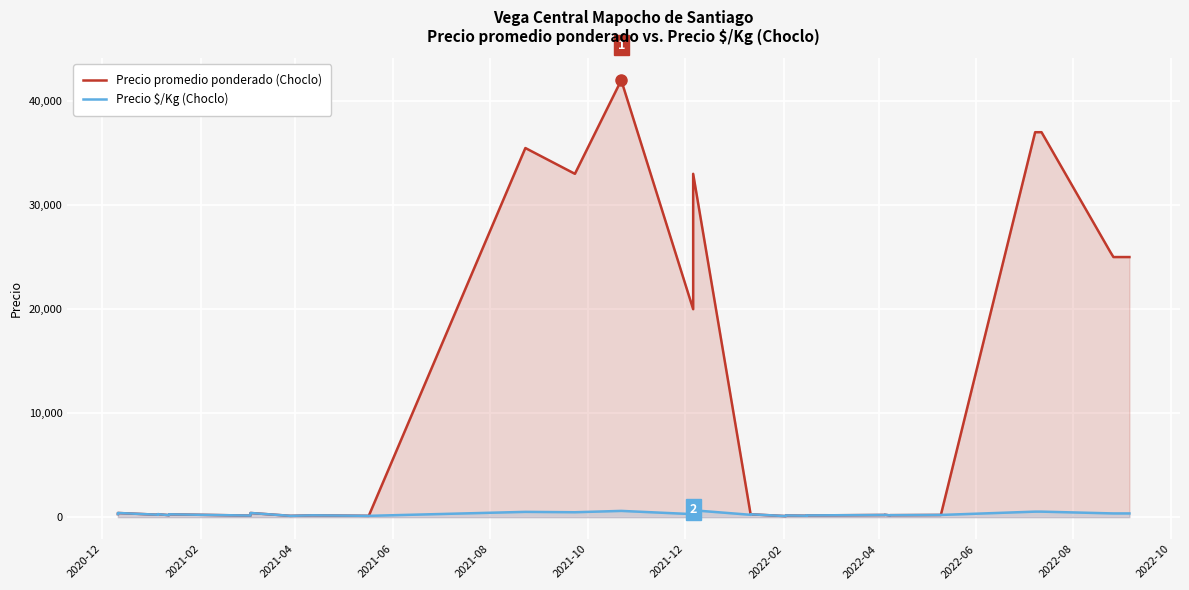

How many lines are shown in the chart?

2